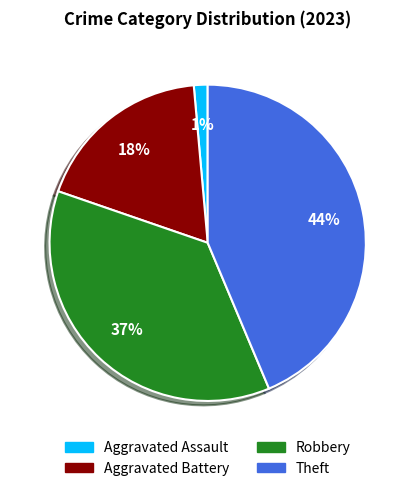

How many slices are in this pie chart?

4